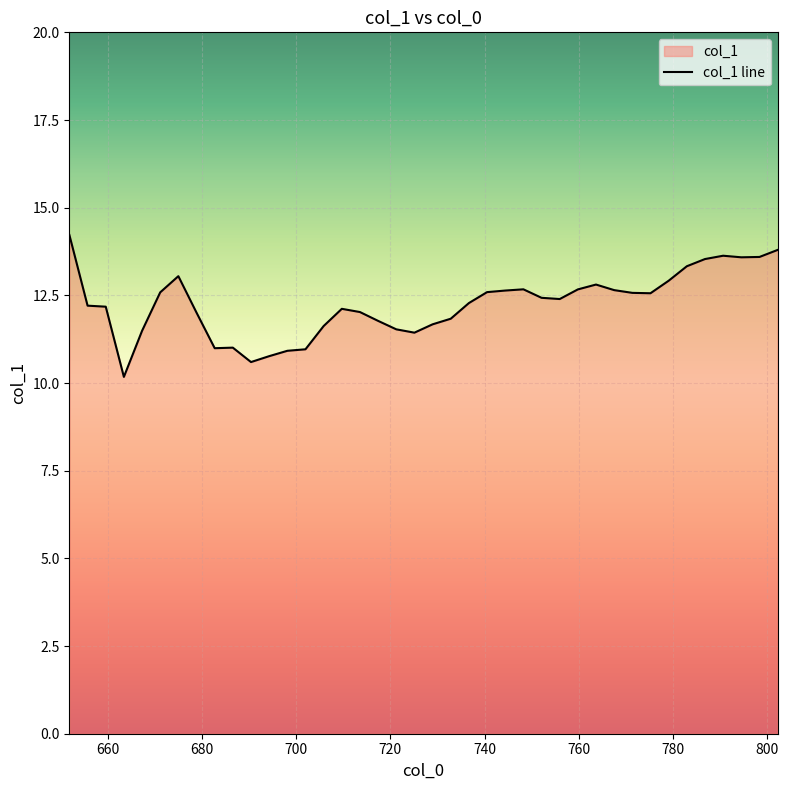

Reading left to right, what are all the values shown in this chart?

14.2	12.2	12.2	10.2	11.5	12.6	13.0	12.0	11.0	11.0	10.6	10.8	10.9	11.0	11.6	12.1	12.0	11.8	11.5	11.4	11.7	11.8	12.3	12.6	12.6	12.7	12.4	12.4	12.7	12.8	12.6	12.6	12.6	12.9	13.3	13.5	13.6	13.6	13.6	13.8